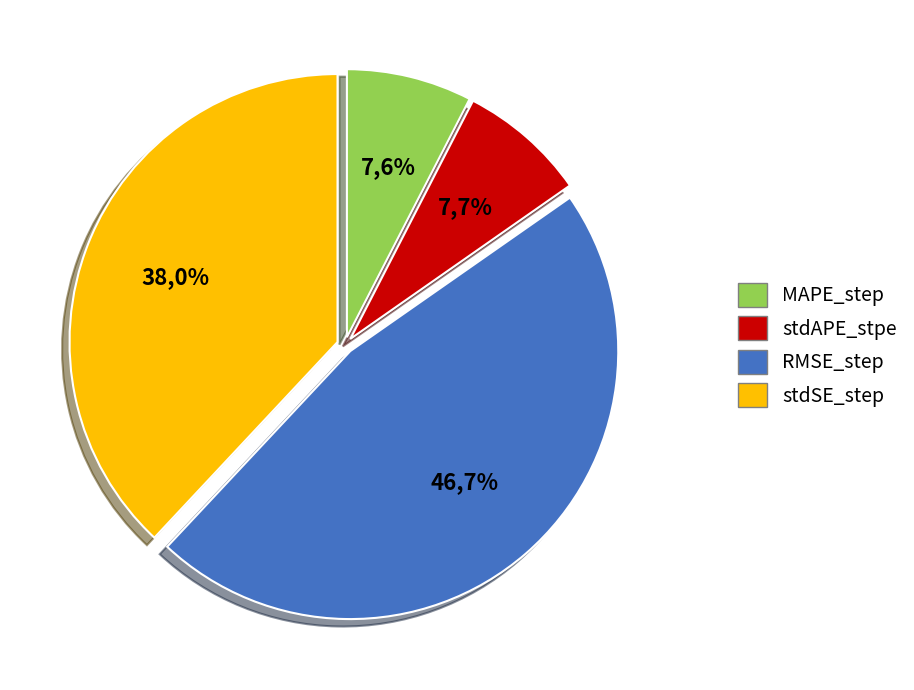

To the nearest percent, what percentage of the pie is MAPE_step?

8%